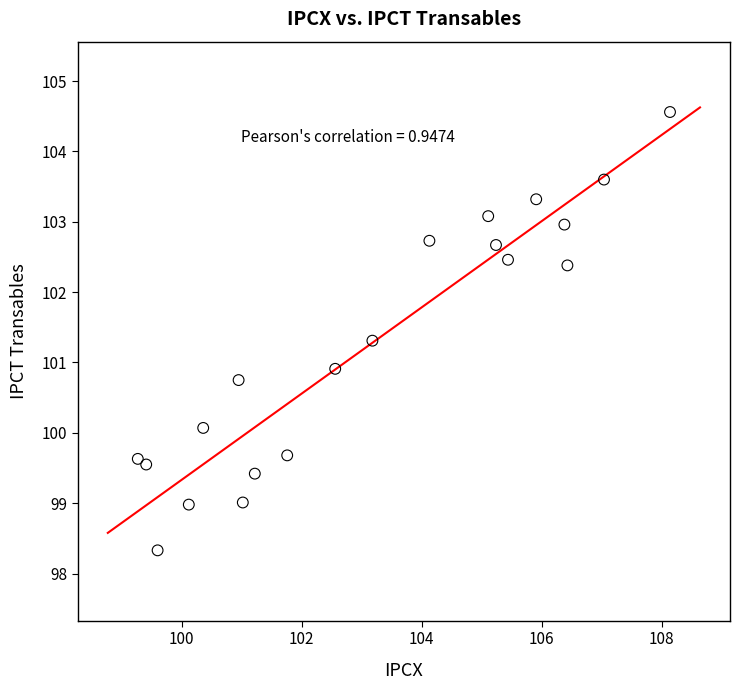

What is the range of Y values (max minus min)?

6.2